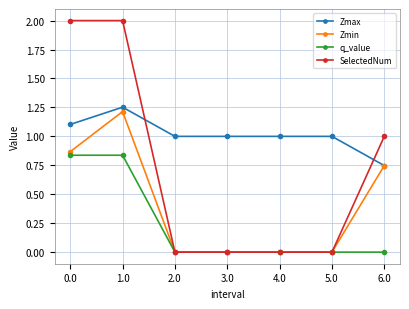

Which series has the largest range (max minus min)?

SelectedNum